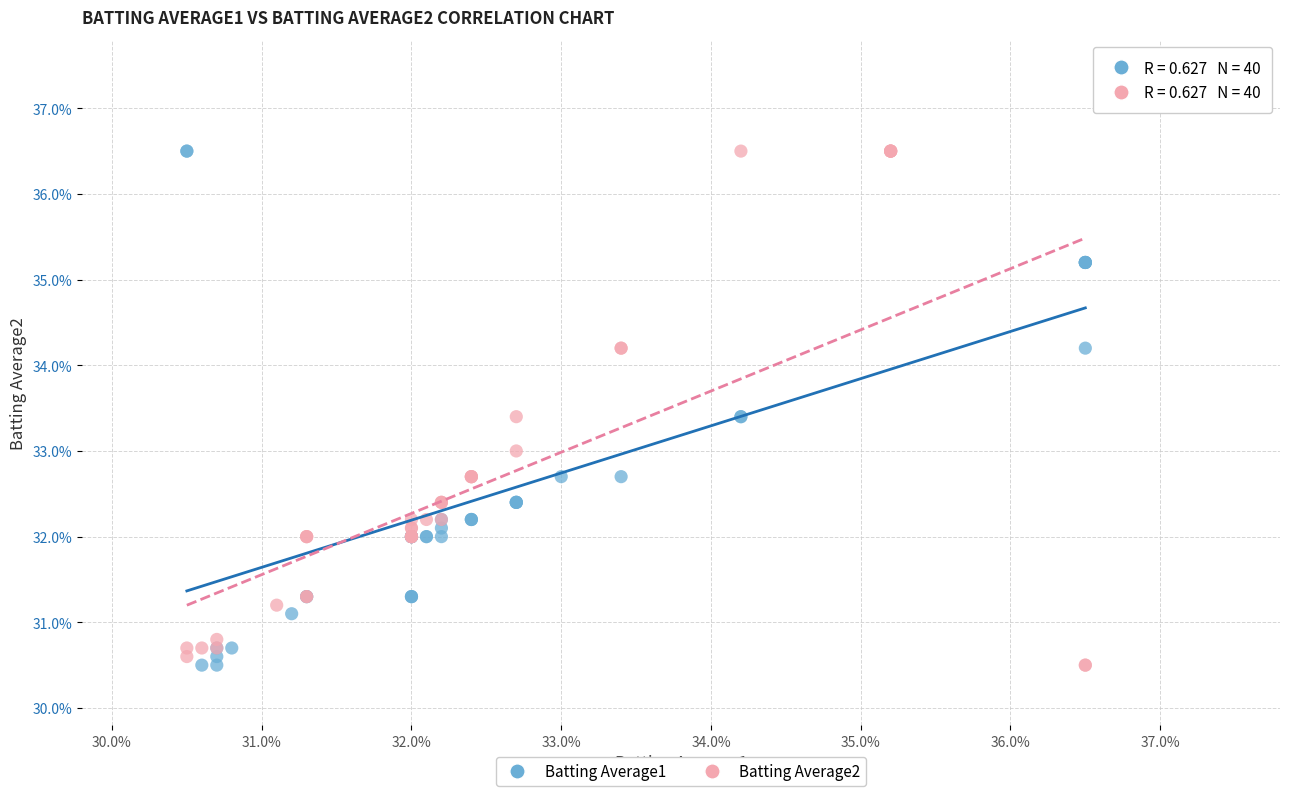

What are all the series names shown in the legend?

Batting Average1, Batting Average2